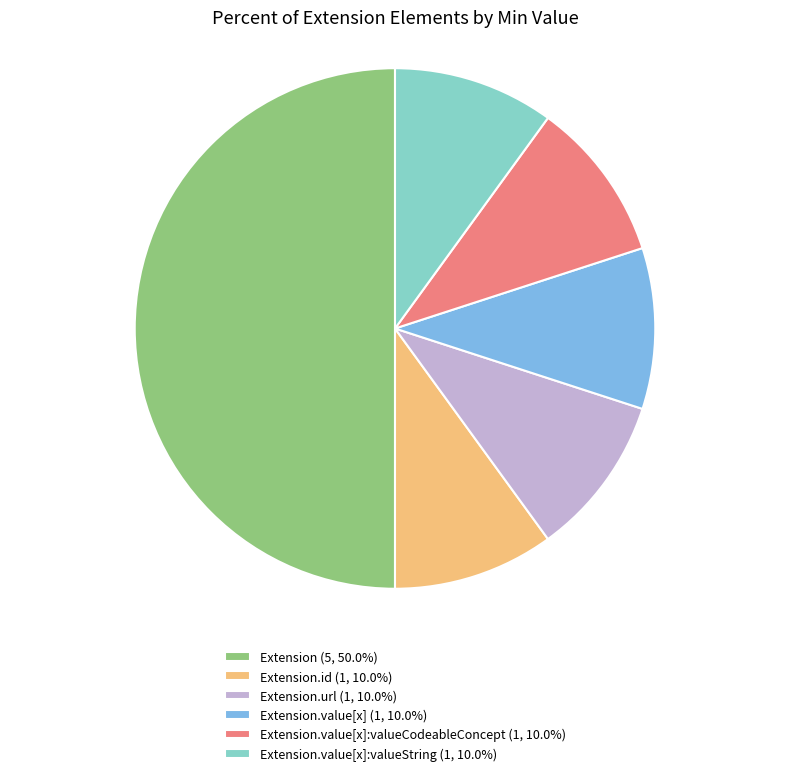

What is the ratio of the value at Extension.url (1, 10.0%) to the value at Extension.id (1, 10.0%)?

1.0